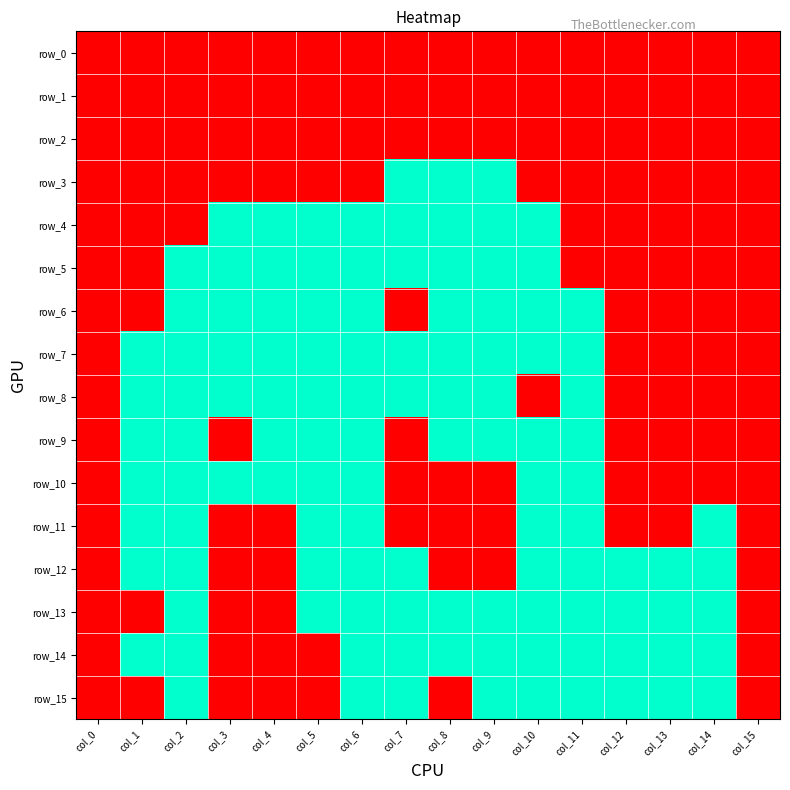

Which has a higher value, col_7 or col_5?

col_7